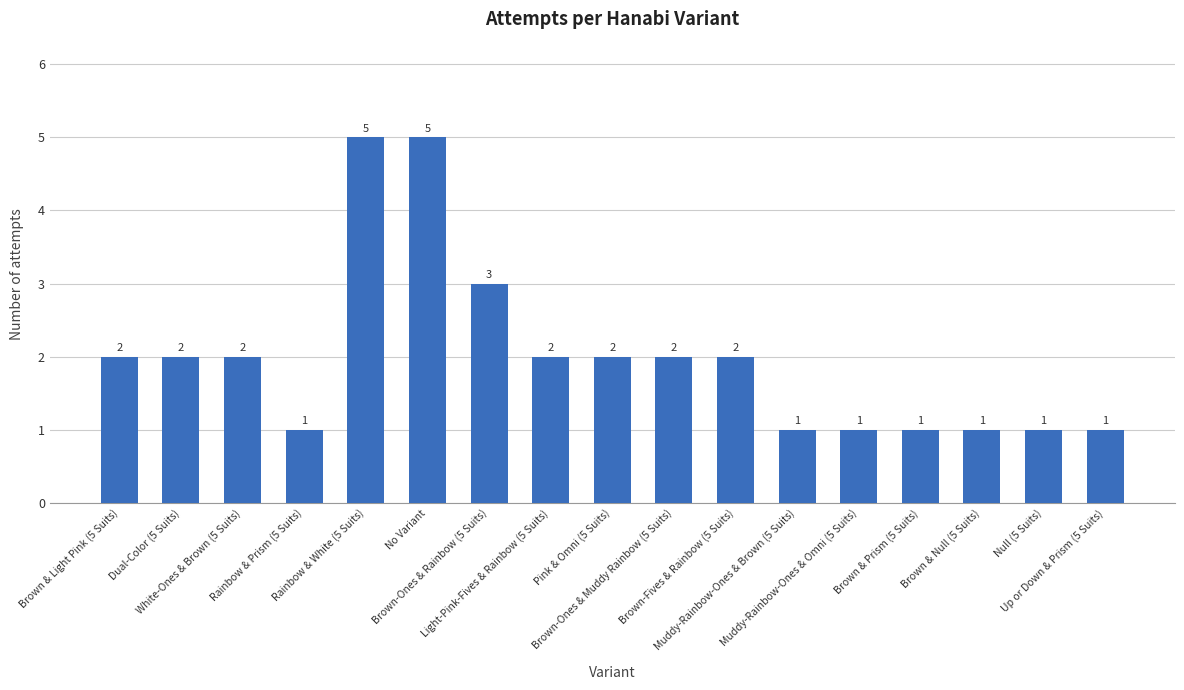

Are the bars grouped side by side (vs. stacked)?

No